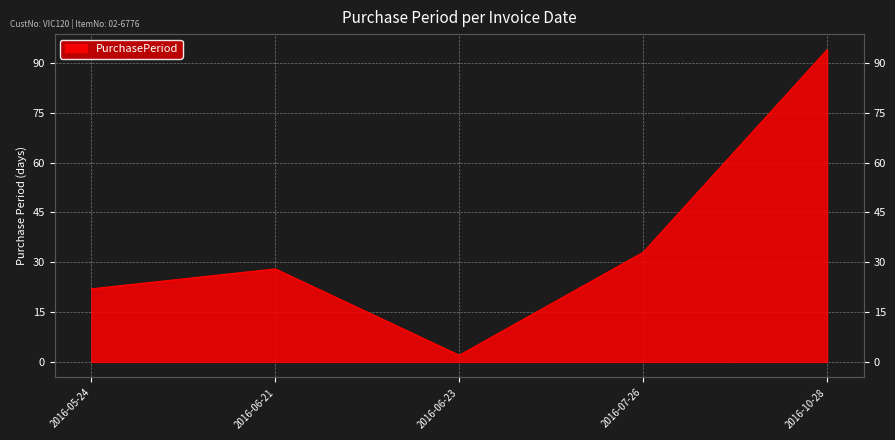

At which category does the chart reach its peak across all series?

2016-10-28